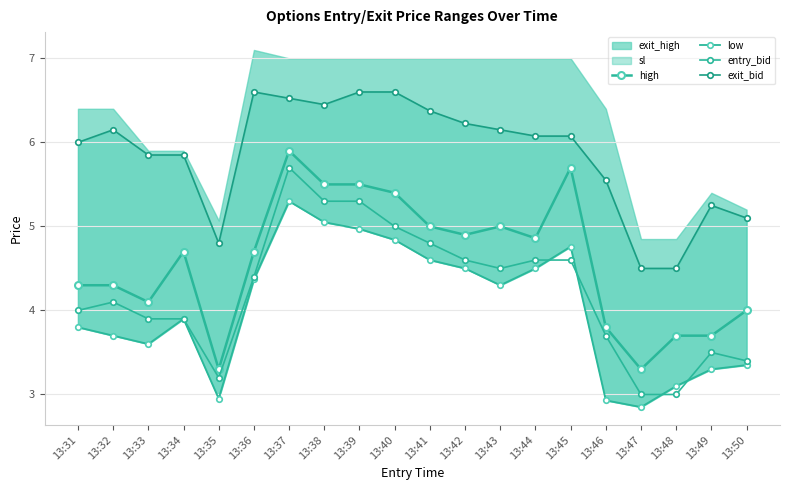

Reading left to right, extract all data points from this chart.

high: 13:31=4.3	13:32=4.3	13:33=4.1	13:34=4.7	13:35=3.3	13:36=4.7	13:37=5.9	13:38=5.5	13:39=5.5	13:40=5.4	13:41=5.0	13:42=4.9	13:43=5.0	13:44=4.9	13:45=5.7	13:46=3.8	13:47=3.3	13:48=3.7	13:49=3.7	13:50=4.0
low: 13:31=3.8	13:32=3.7	13:33=3.6	13:34=3.9	13:35=3.0	13:36=4.4	13:37=5.3	13:38=5.0	13:39=5.0	13:40=4.8	13:41=4.6	13:42=4.5	13:43=4.3	13:44=4.5	13:45=4.8	13:46=2.9	13:47=2.9	13:48=3.1	13:49=3.3	13:50=3.4
entry_bid: 13:31=4.0	13:32=4.1	13:33=3.9	13:34=3.9	13:35=3.2	13:36=4.4	13:37=5.7	13:38=5.3	13:39=5.3	13:40=5.0	13:41=4.8	13:42=4.6	13:43=4.5	13:44=4.6	13:45=4.6	13:46=3.7	13:47=3.0	13:48=3.0	13:49=3.5	13:50=3.4
exit_bid: 13:31=6.0	13:32=6.1	13:33=5.8	13:34=5.8	13:35=4.8	13:36=6.6	13:37=6.5	13:38=6.4	13:39=6.6	13:40=6.6	13:41=6.4	13:42=6.2	13:43=6.1	13:44=6.1	13:45=6.1	13:46=5.6	13:47=4.5	13:48=4.5	13:49=5.2	13:50=5.1